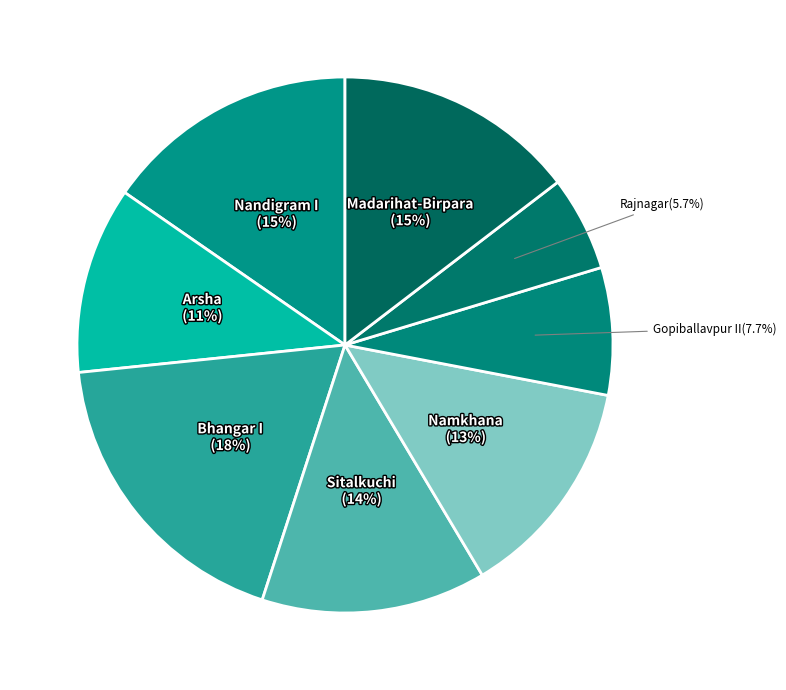

To the nearest percent, what percentage of the pie is Rajnagar?

6%